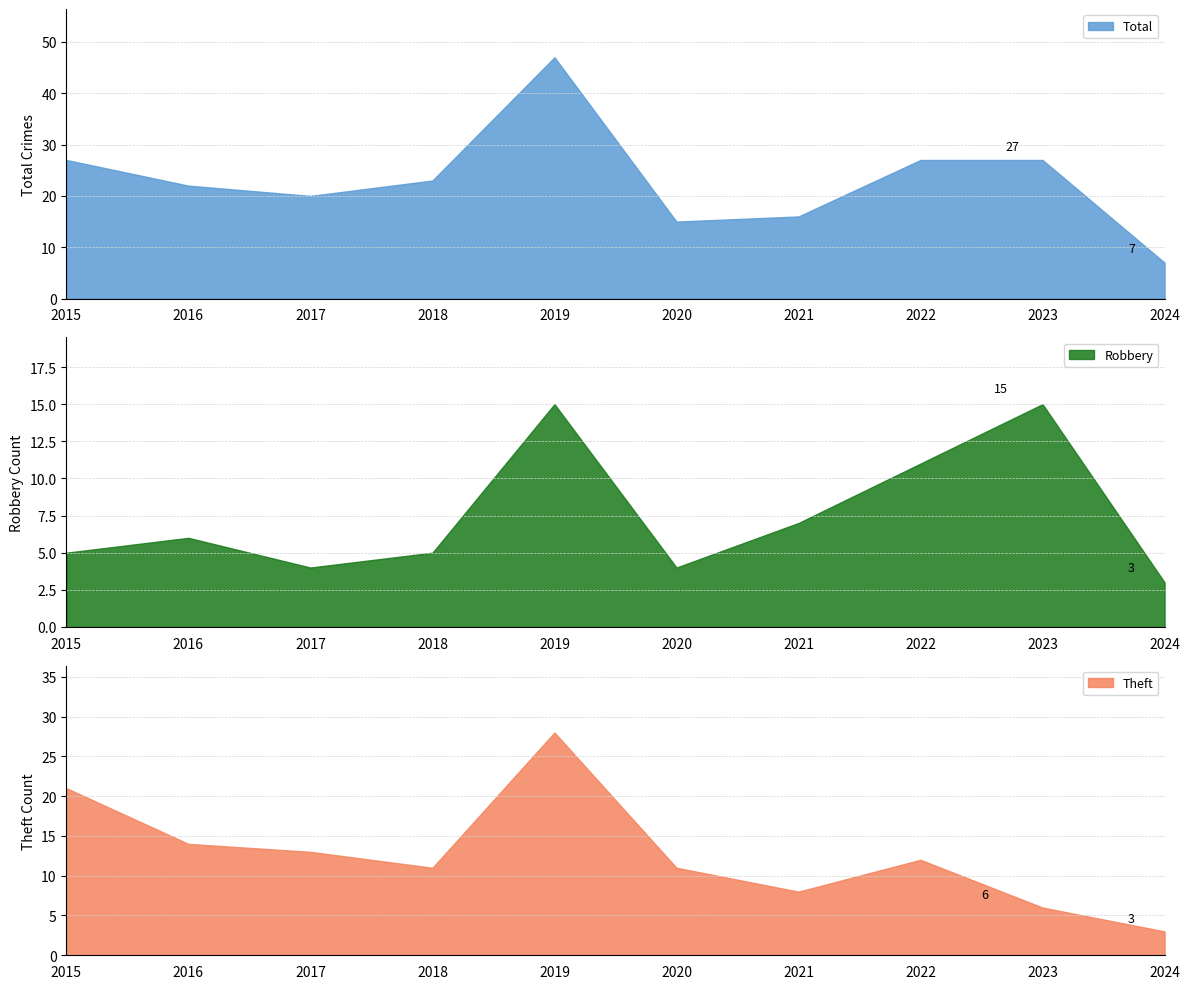

Is it true that Theft equals 12 at 2022?

True